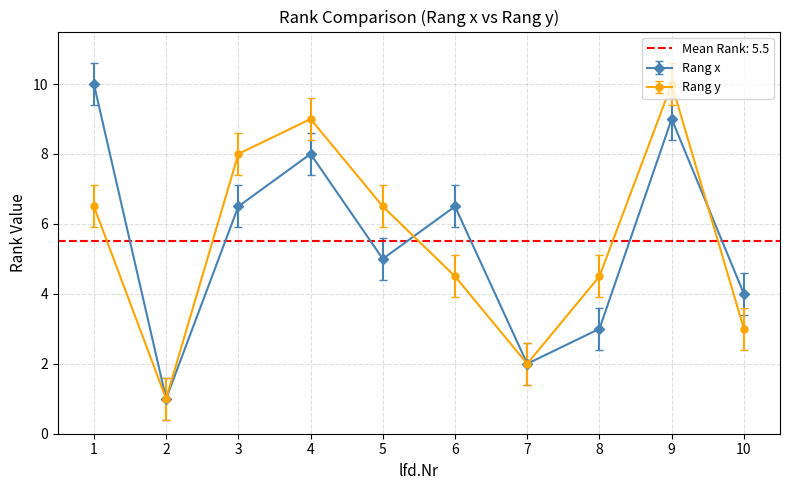

What is the lowest value of the Rang y series?

1.0